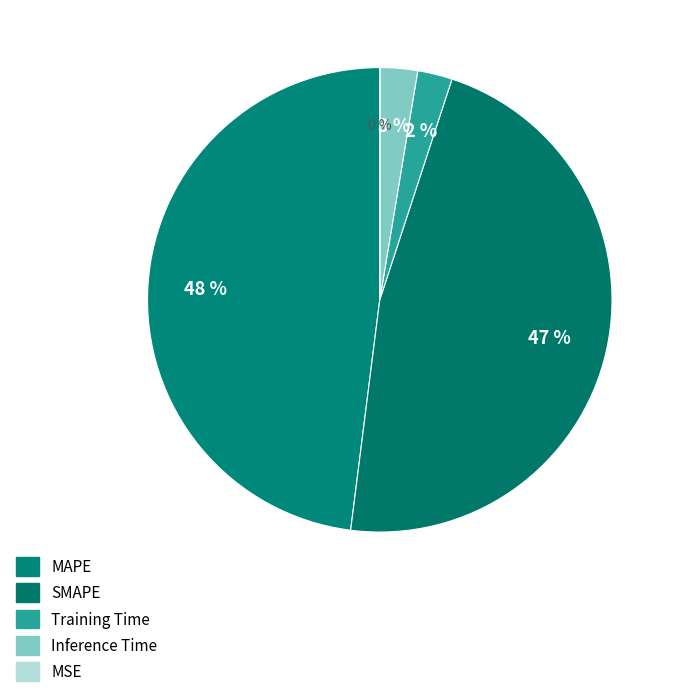

Which category has the biggest portion of the pie?

MAPE